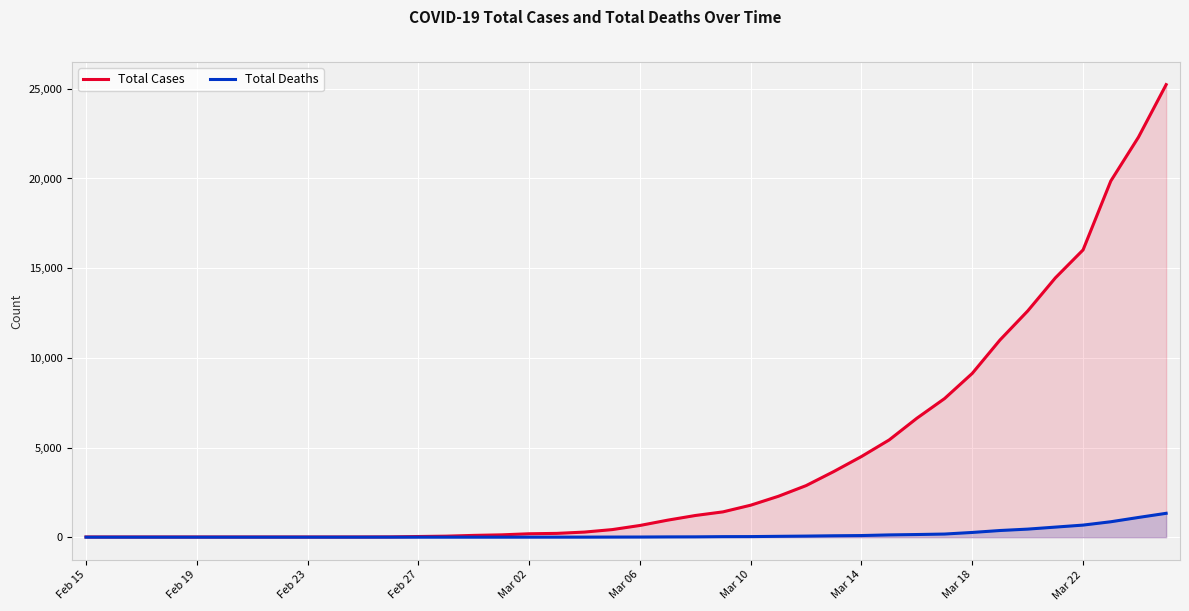

Which series has the widest spread of values?

Total Cases